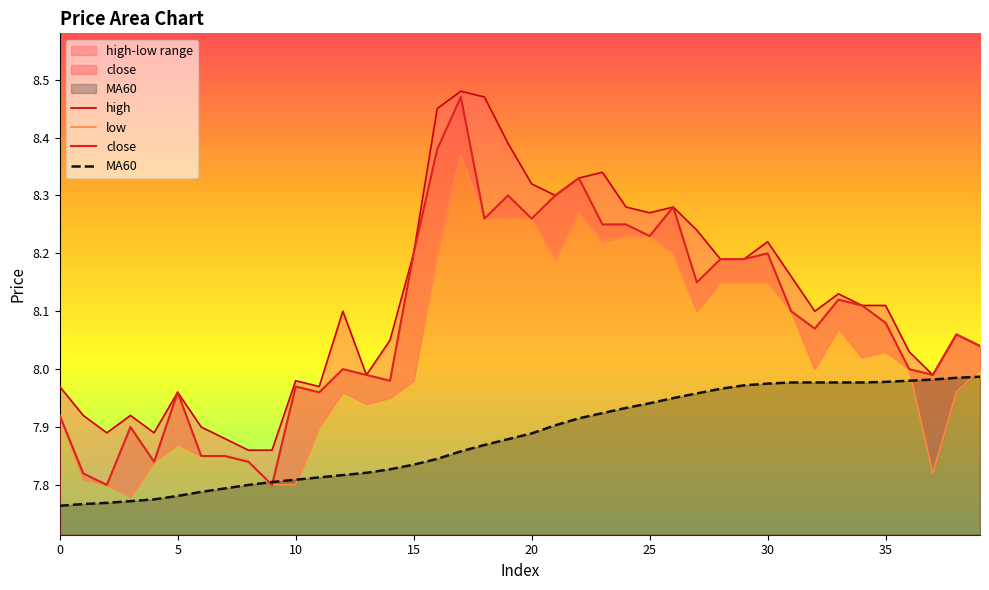

List the series in order of their peak value, lowest first.

MA60, low, close, high